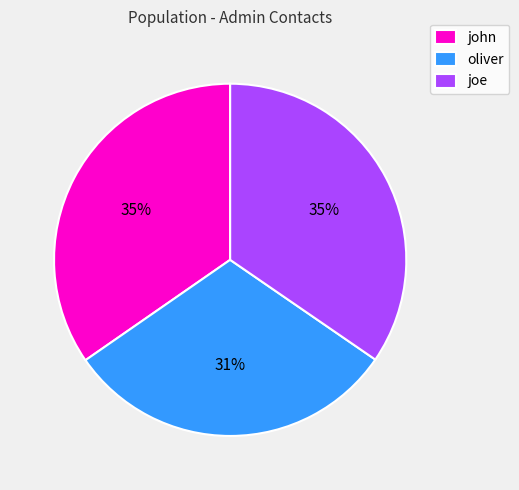

What is the smallest slice in the pie chart?

oliver